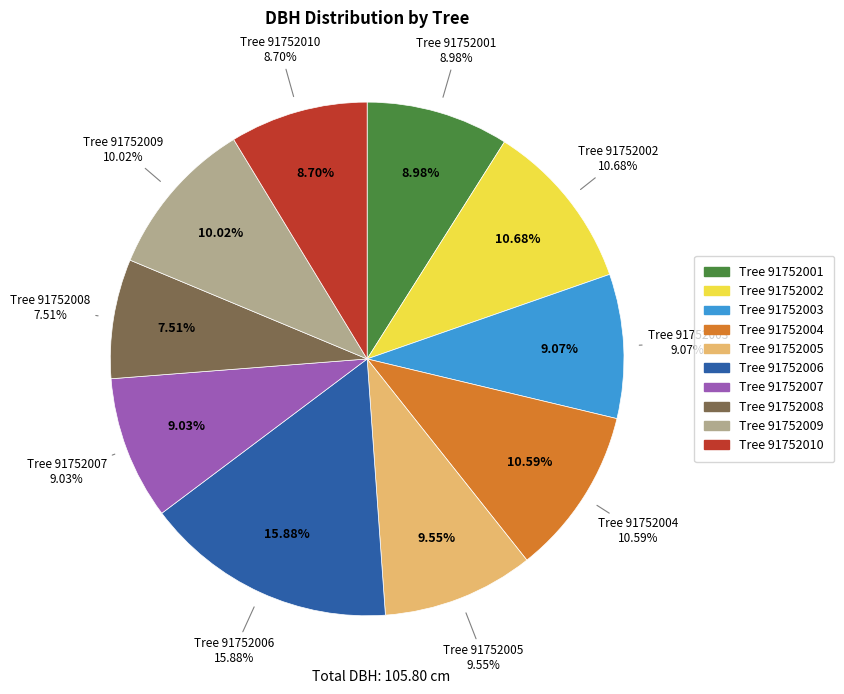

The 91752005 slice represents 10% of the pie. True or false?

True